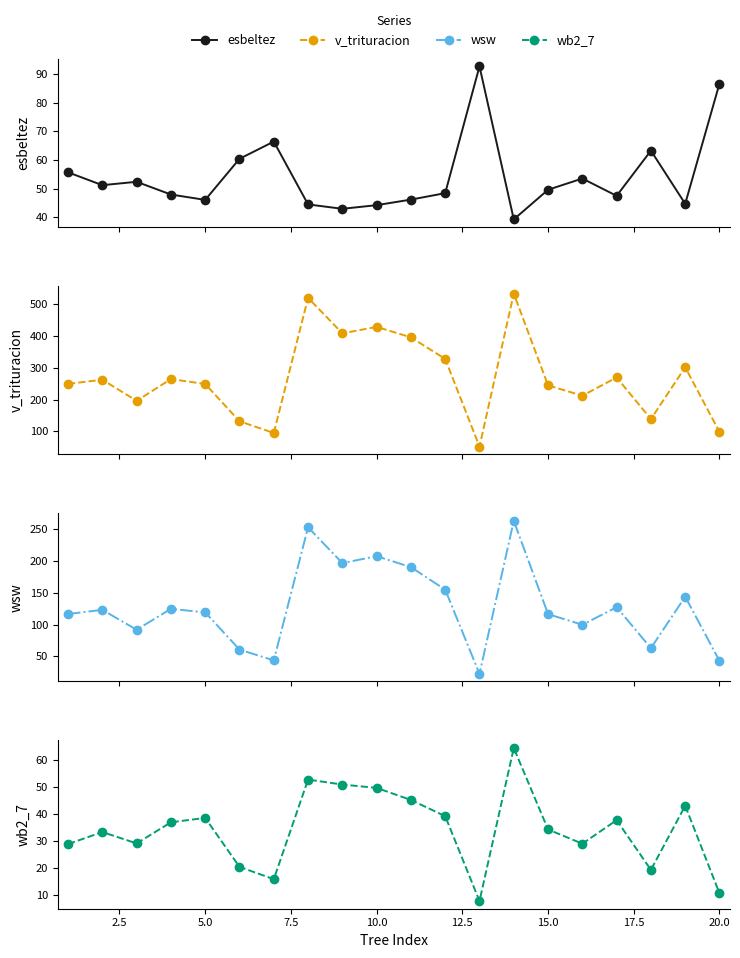

What is the lowest value of the v_trituracion series?

51.7